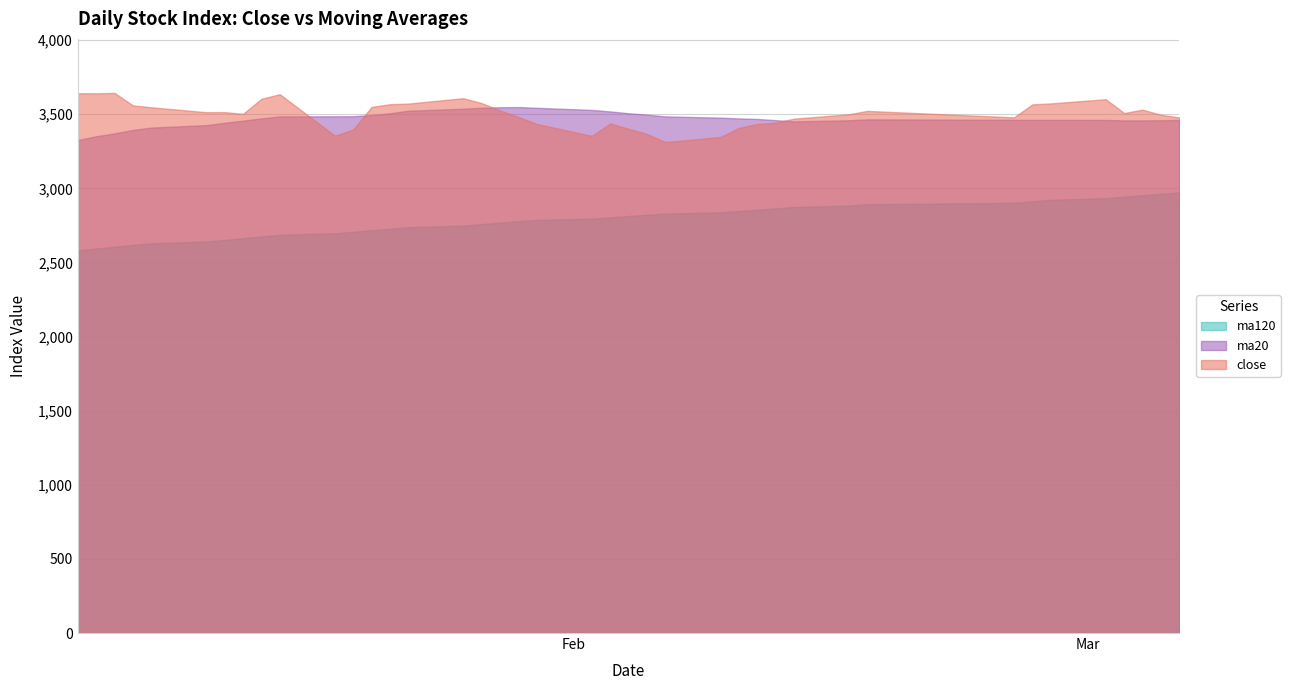

List the series in order of their peak value, highest first.

close, ma20, ma120